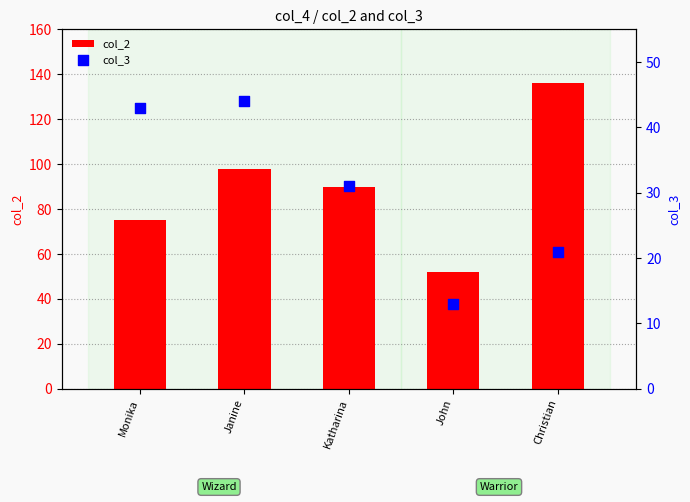

Which series has the widest spread of Y values?

col_2